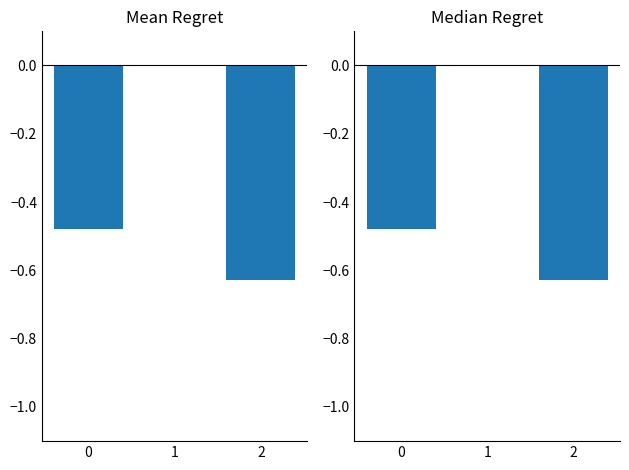

What is the value of the 1st bar from the left?

-0.5